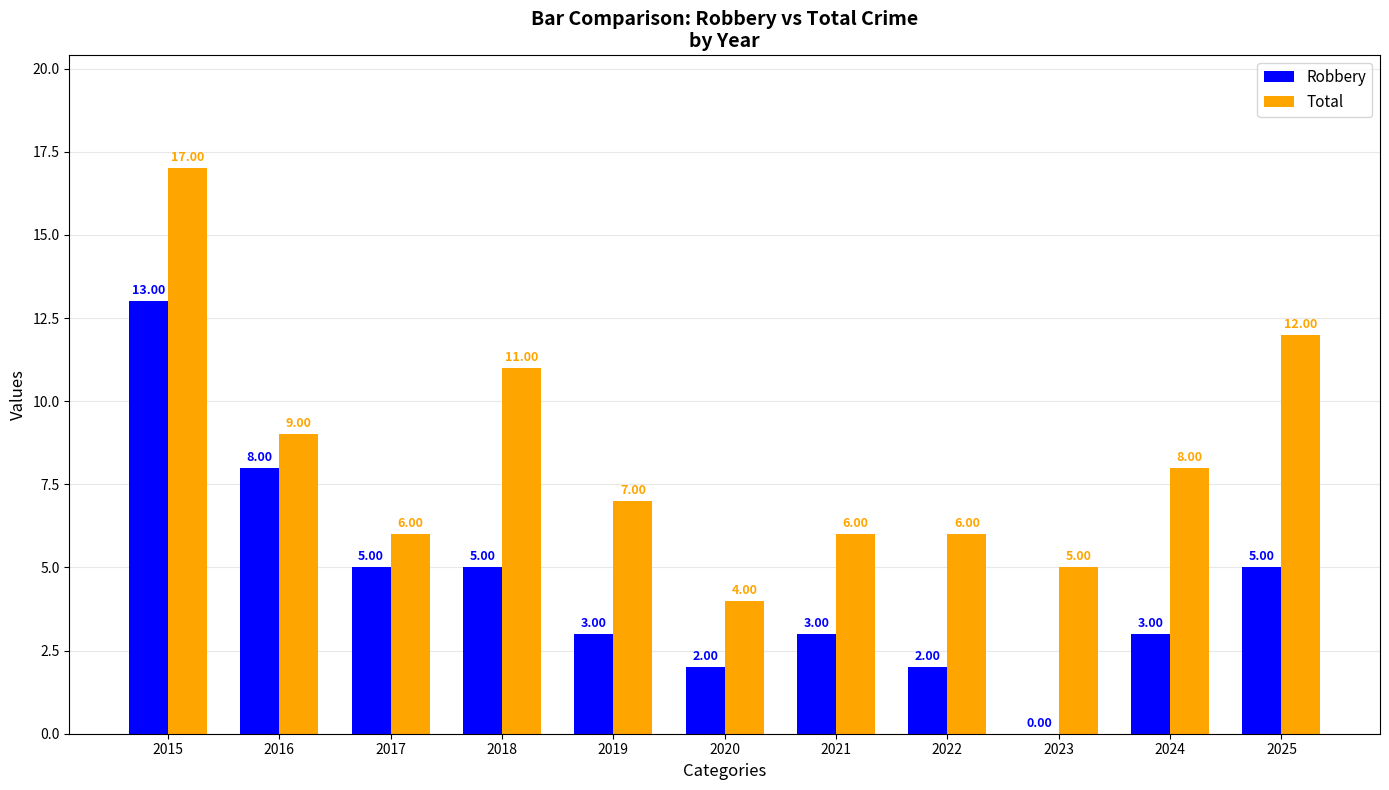

Reading right to left, transcribe all the data shown in this chart.

Robbery: 5	3	0	2	3	2	3	5	5	8	13
Total: 12	8	5	6	6	4	7	11	6	9	17